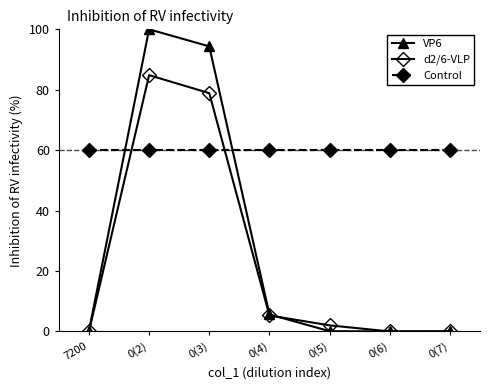

Reading left to right, extract all data points from this chart.

VP6: 0.2	100.0	94.4	5.6	0.1	0.0	0.0
d2/6-VLP: 0.0	84.8	78.9	5.3	2.0	0.0	0.0
Control: 60.0	60.0	60.0	60.0	60.0	60.0	60.0